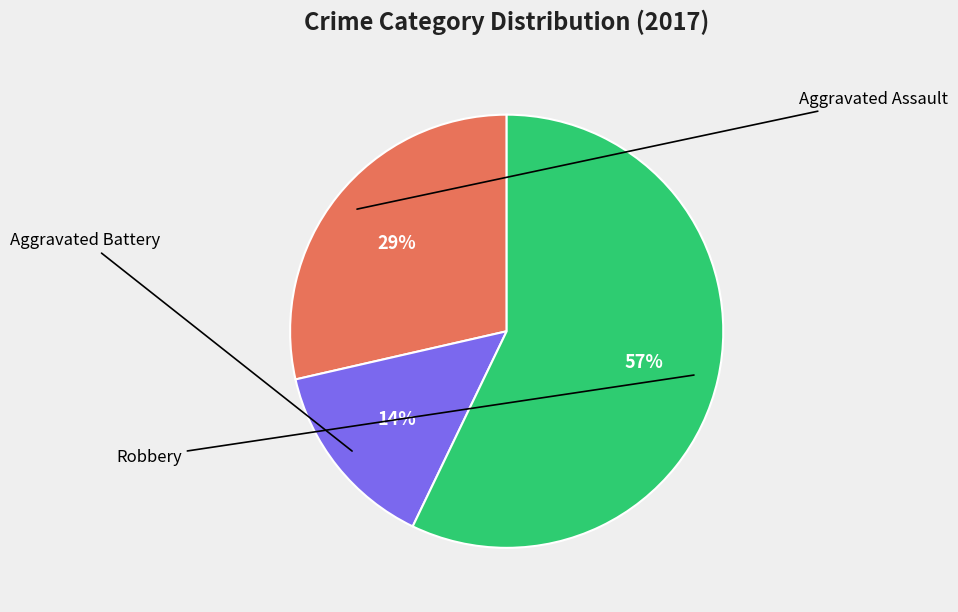

To the nearest percent, what is the difference between the largest and smallest slice percentages?

43%